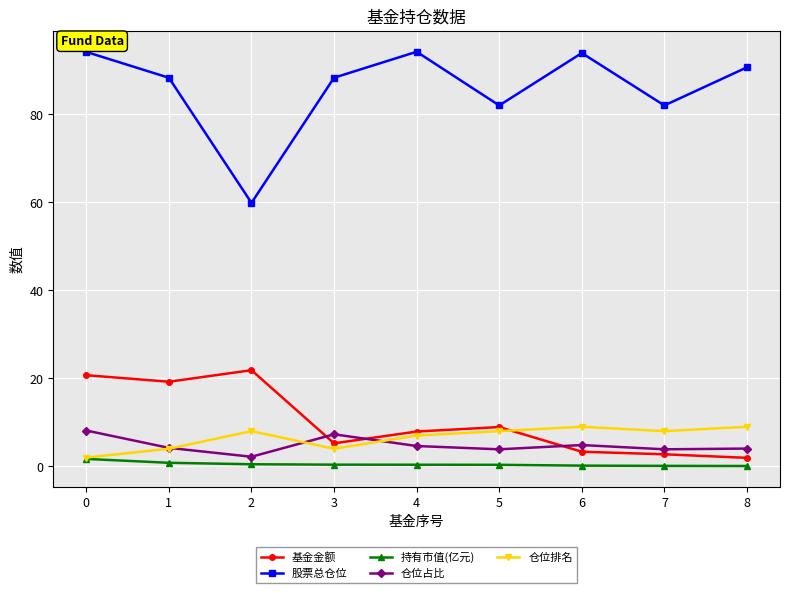

What is the maximum value shown in the chart?

94.2